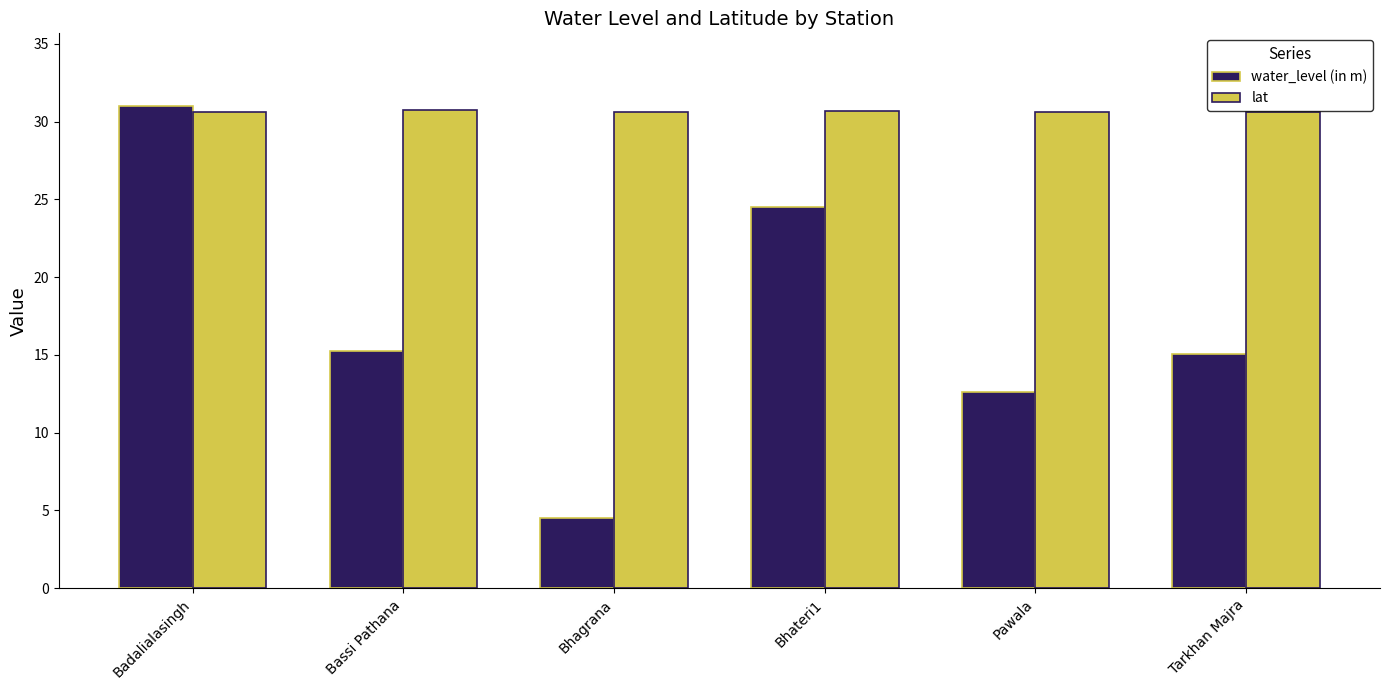

Read the water_level (in m) value at Badalialasingh.

31.0